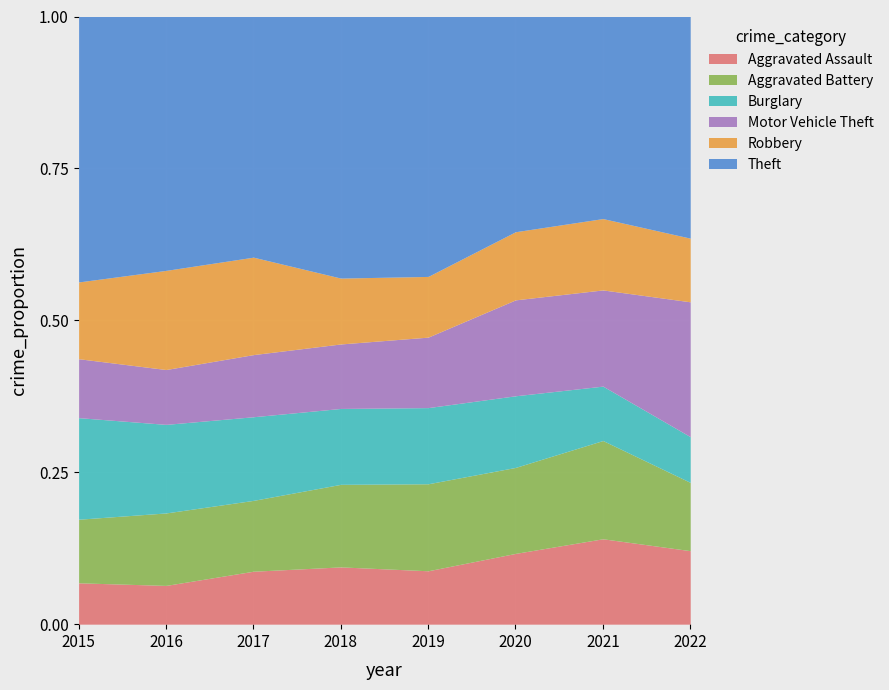

The Aggravated Battery series shows 83 at 2017. True or false?

False